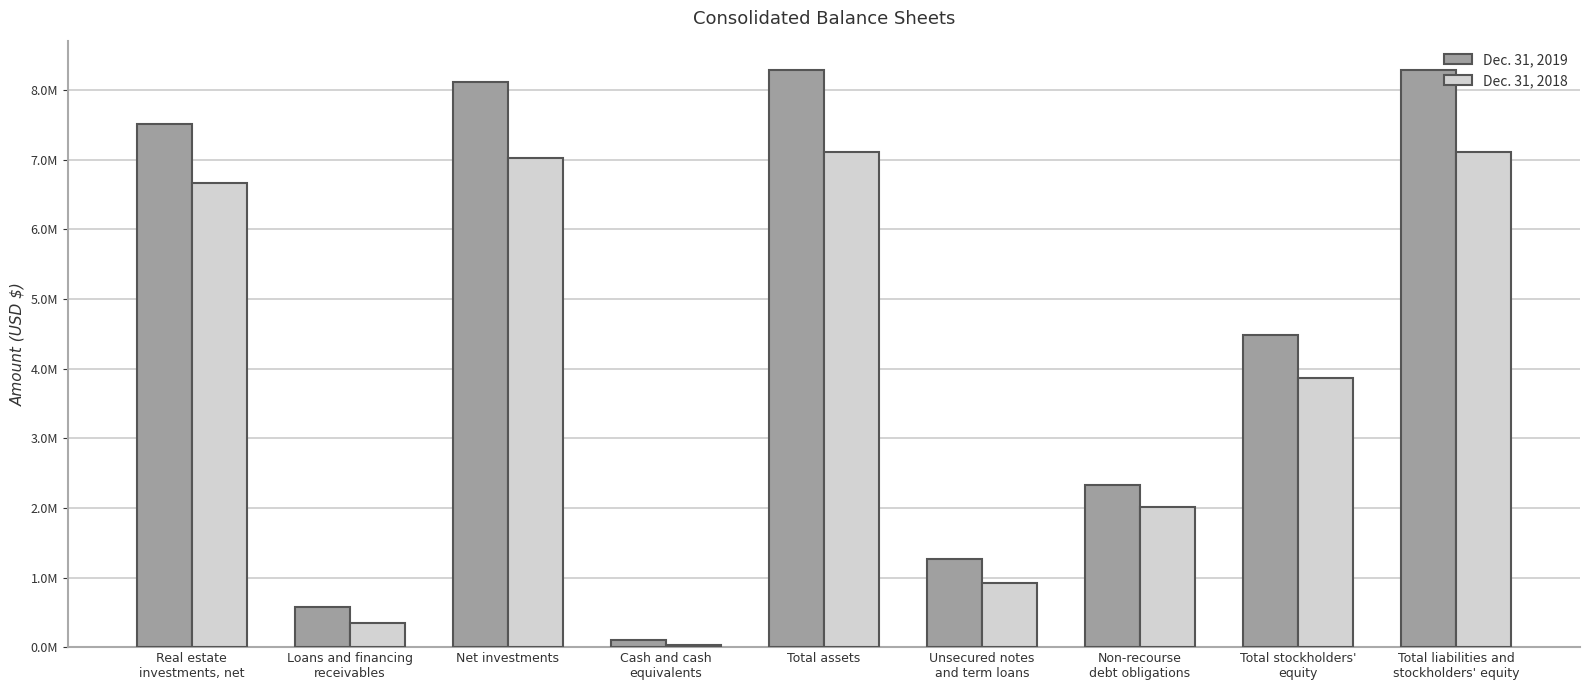

True or false: Dec. 31, 2019 has a value of 8296526 at Total assets.

True